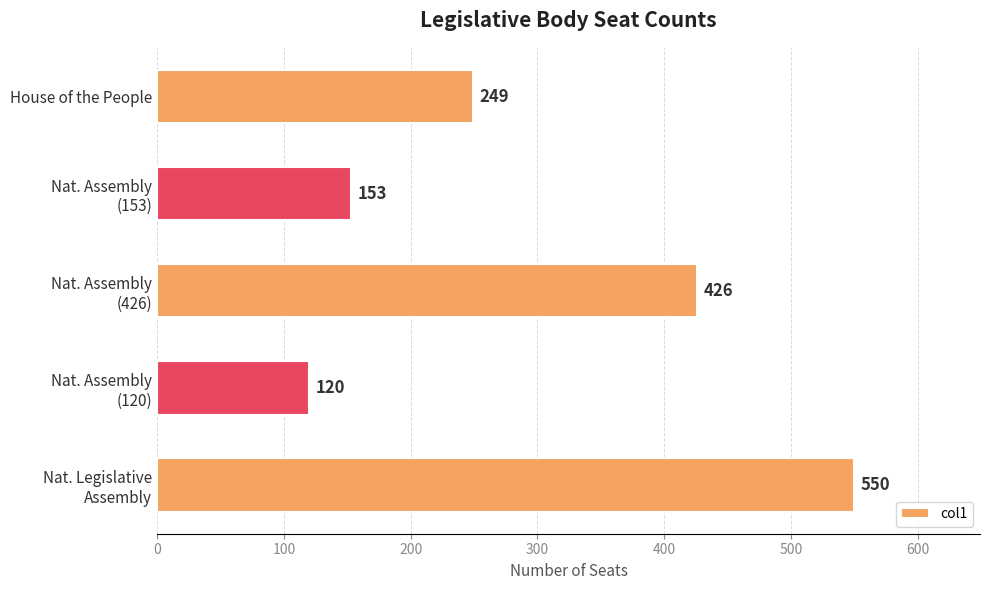

What is the sum of all values?

1498